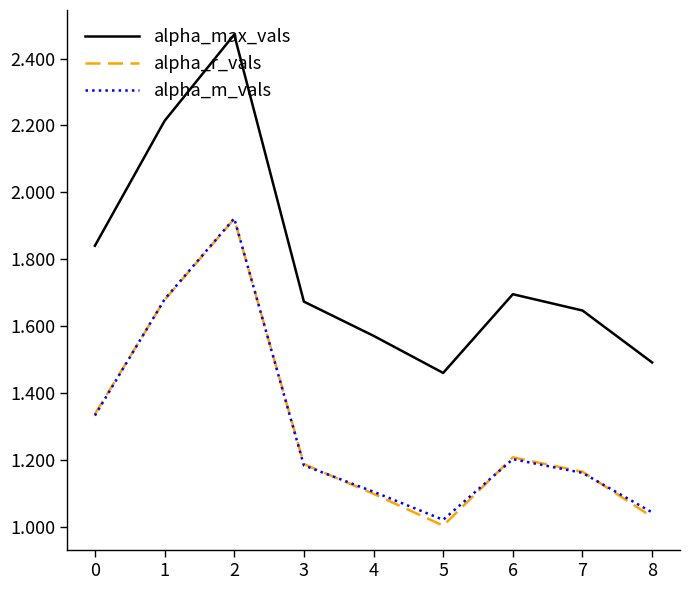

What is the spread (max minus min) of values at 2?

0.6